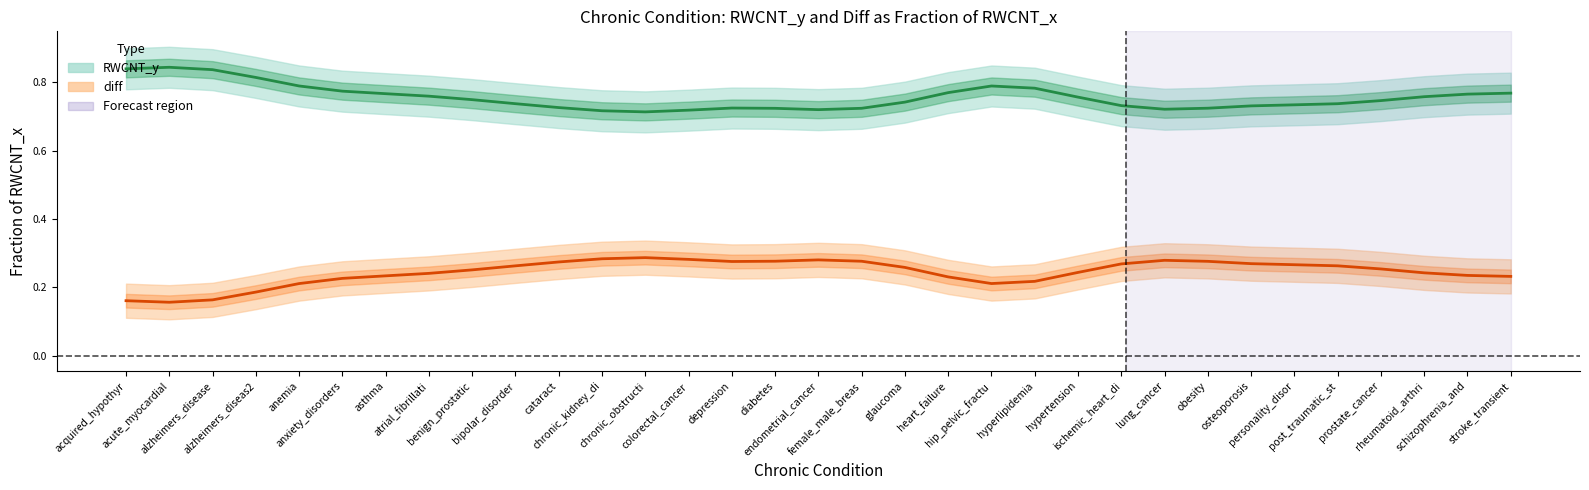

What are all the series names shown in the legend?

RWCNT_y, diff